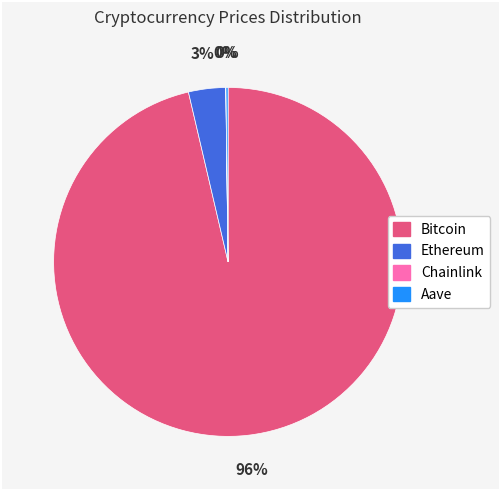

Which slice represents more than half of the pie?

Bitcoin